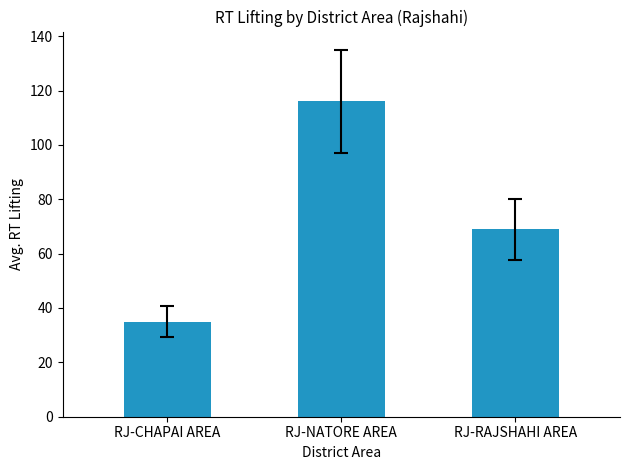

What value does the data have at RJ-RAJSHAHI AREA?

69